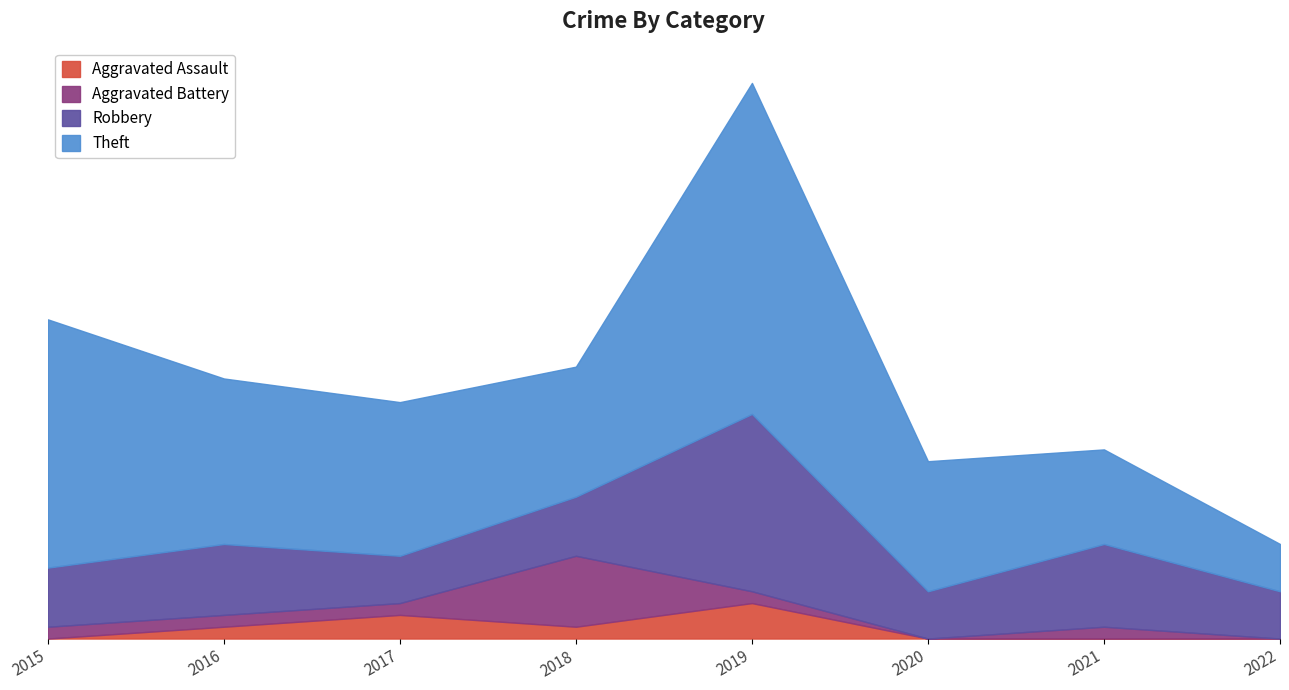

Reading left to right, list all the values displayed in this chart.

Aggravated Assault: 0	1	2	1	3	0	0	0
Aggravated Battery: 1	1	1	6	1	0	1	0
Robbery: 5	6	4	5	15	4	7	4
Theft: 21	14	13	11	28	11	8	4